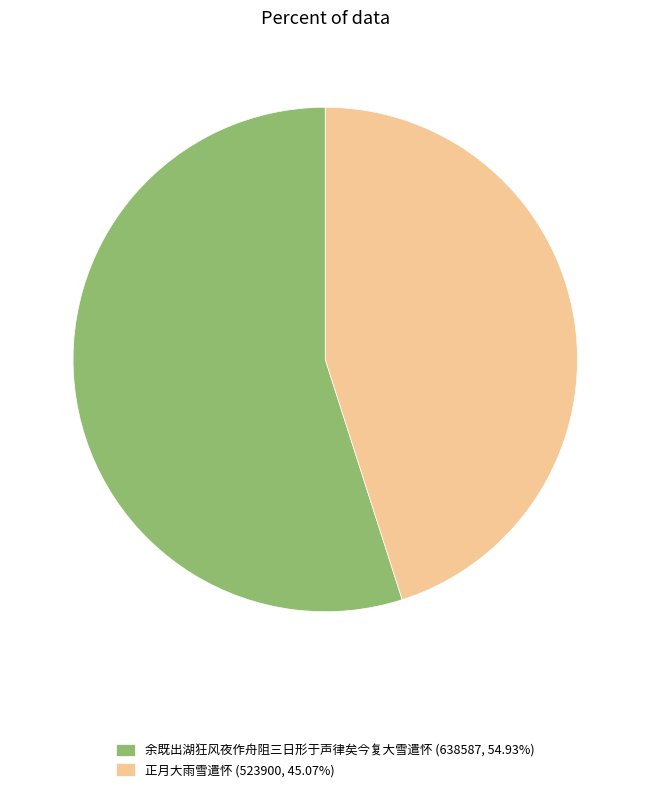

The 余既出湖狂风夜作舟阻三日形于声律矣今复大雪遣怀 slice represents 55% of the pie. True or false?

True